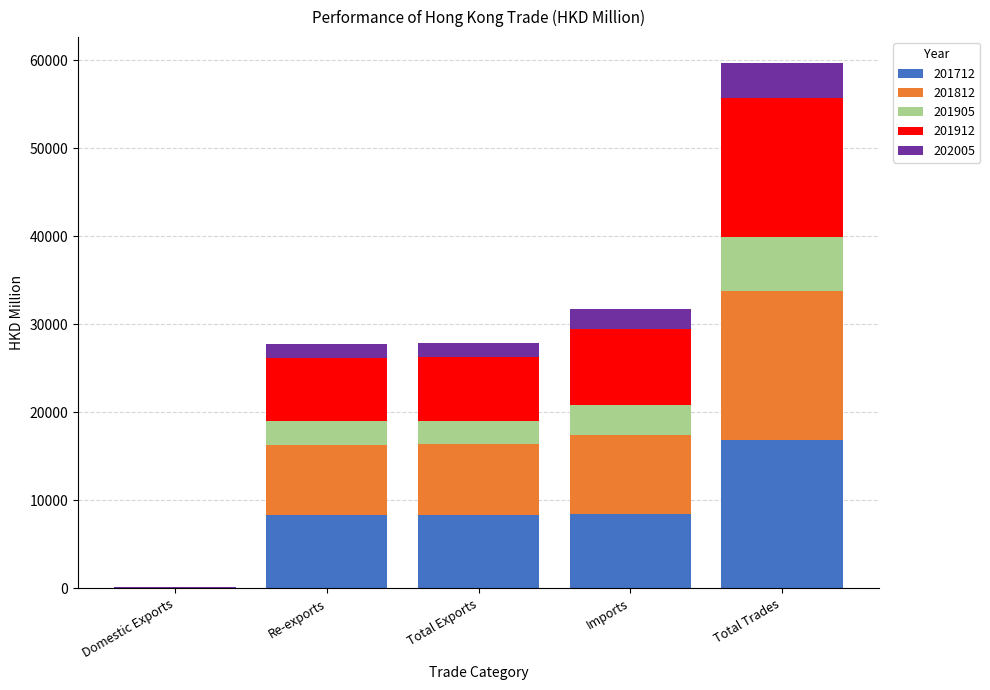

What are all the series names shown in the legend?

201712, 201812, 201905, 201912, 202005